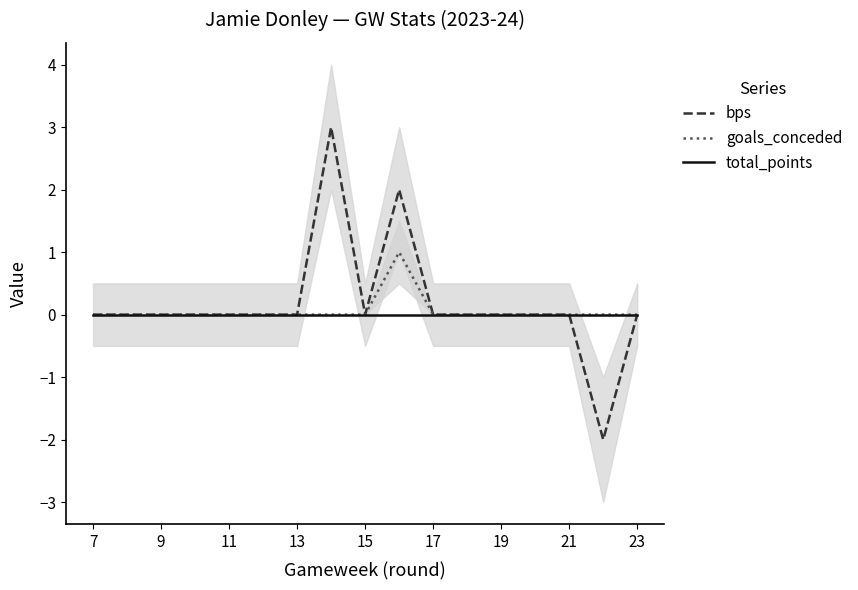

Does the chart display data point markers on the line(s)?

No